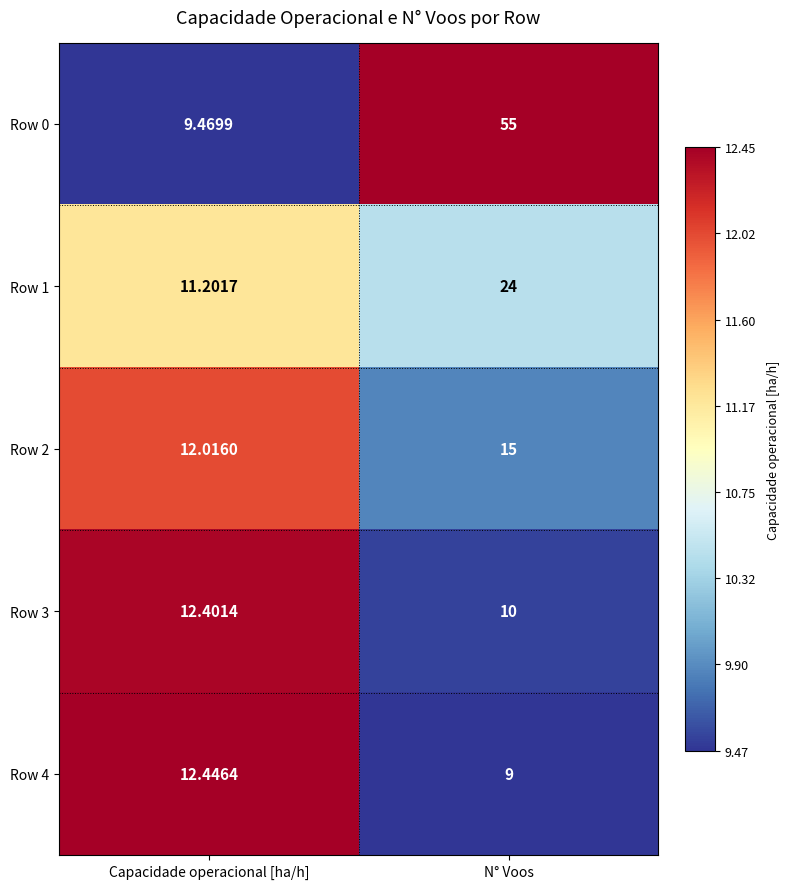

Count the number of categories in the chart.

2